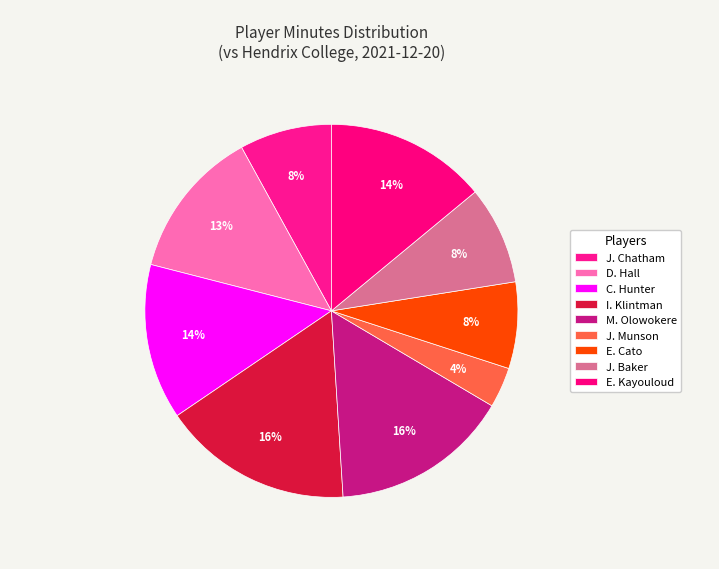

Which has a higher value, I. Klintman or M. Olowokere?

I. Klintman